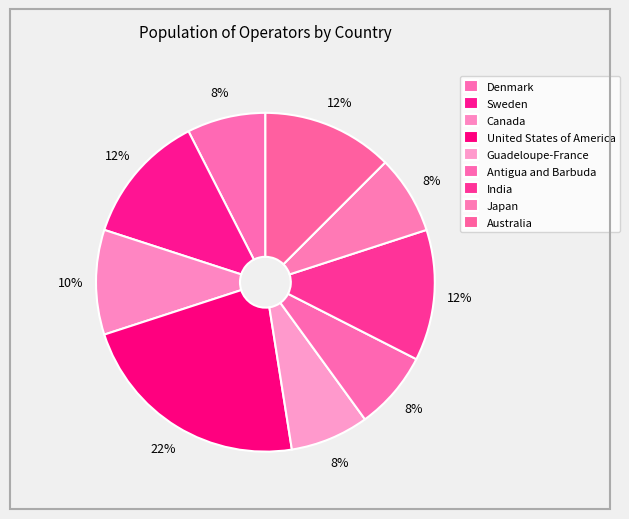

Count the number of slices in the pie.

9